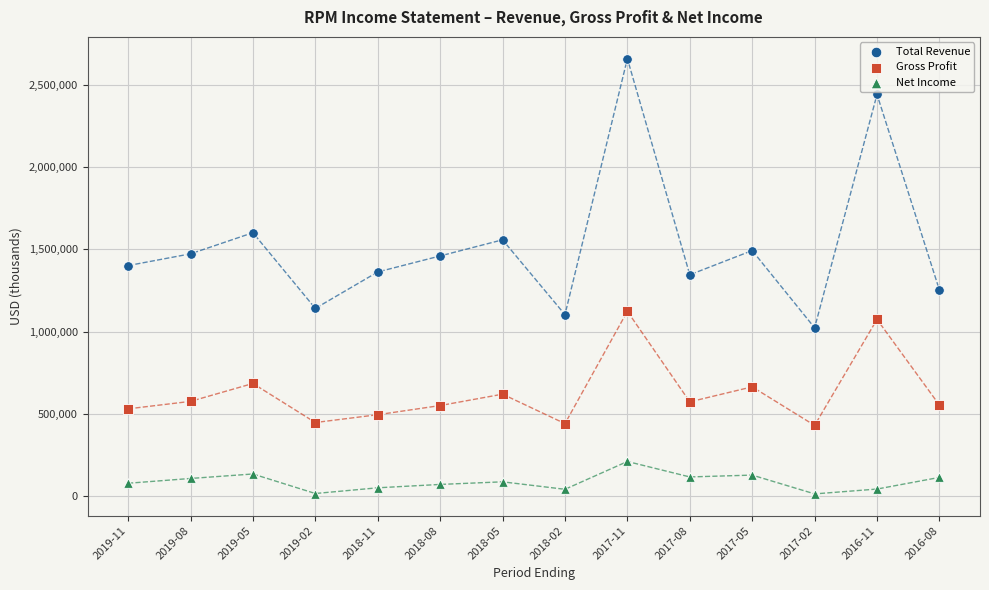

In the Total Revenue series, what Y value is closest to 1841650?

1601400